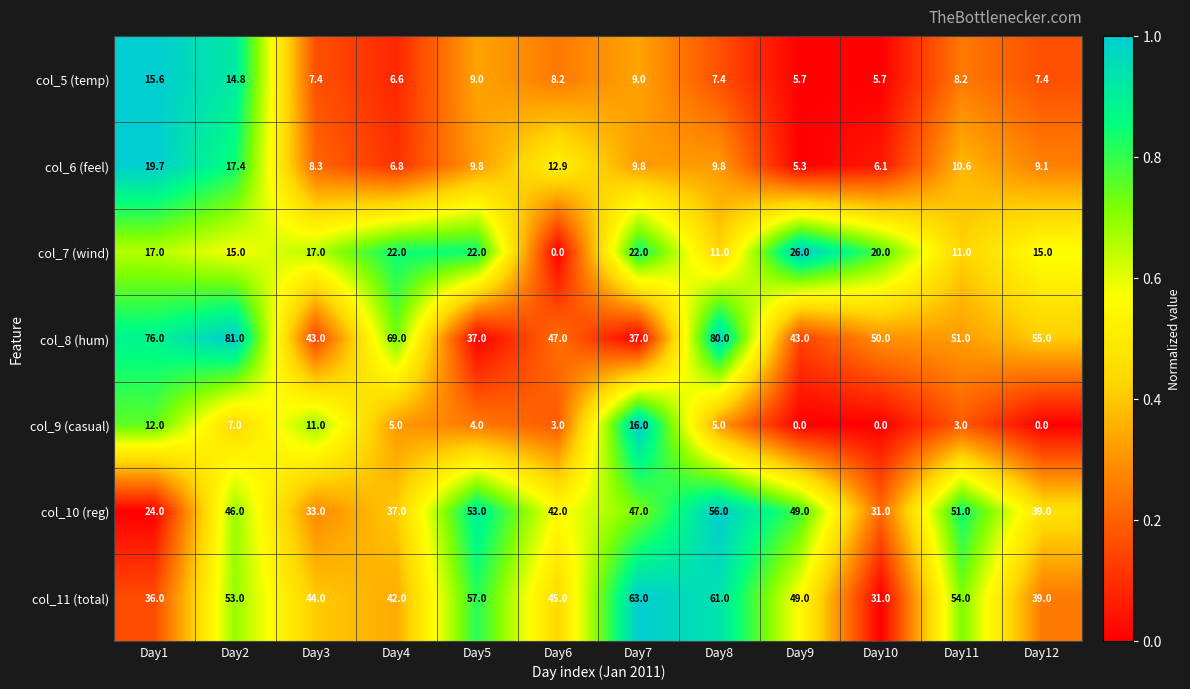

The col_7 (wind) series shows -16.4 at Day6. True or false?

False